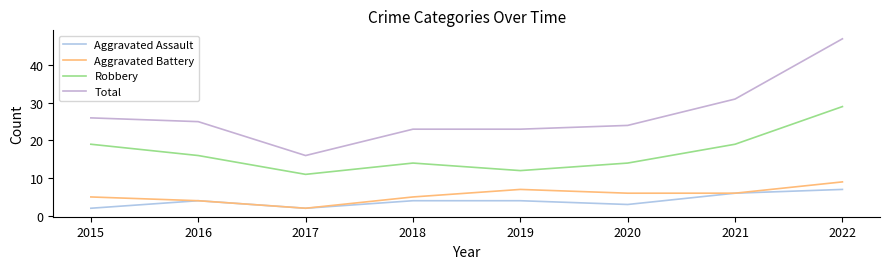

Reading left to right, extract all data points from this chart.

Aggravated Assault: 2015=2	2016=4	2017=2	2018=4	2019=4	2020=3	2021=6	2022=7
Aggravated Battery: 2015=5	2016=4	2017=2	2018=5	2019=7	2020=6	2021=6	2022=9
Robbery: 2015=19	2016=16	2017=11	2018=14	2019=12	2020=14	2021=19	2022=29
Total: 2015=26	2016=25	2017=16	2018=23	2019=23	2020=24	2021=31	2022=47